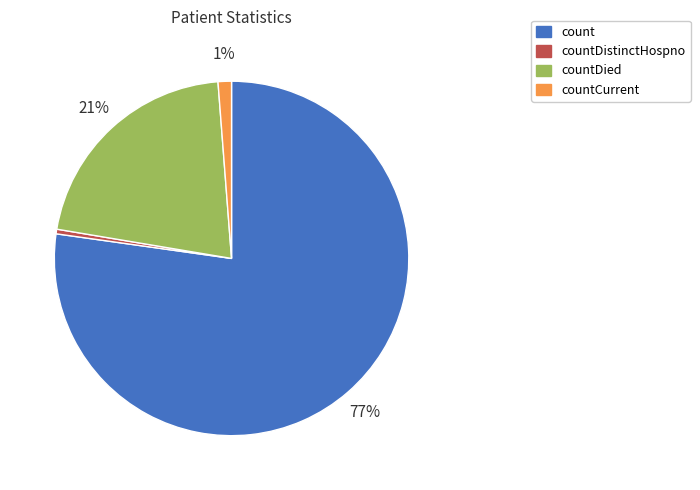

Which category accounts for the majority?

count